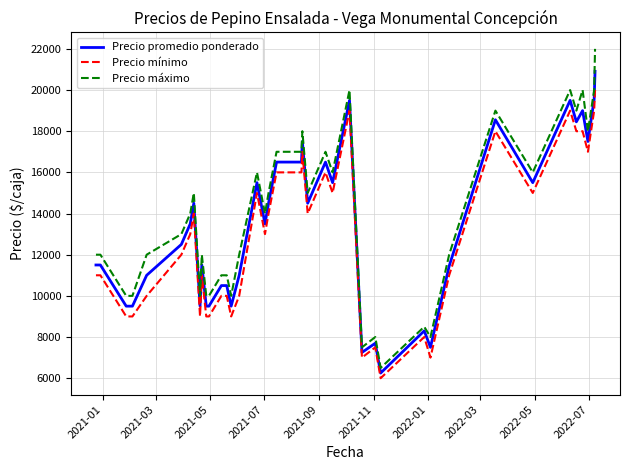

True or false: Precio máximo and Precio mínimo intersect in this chart.

False